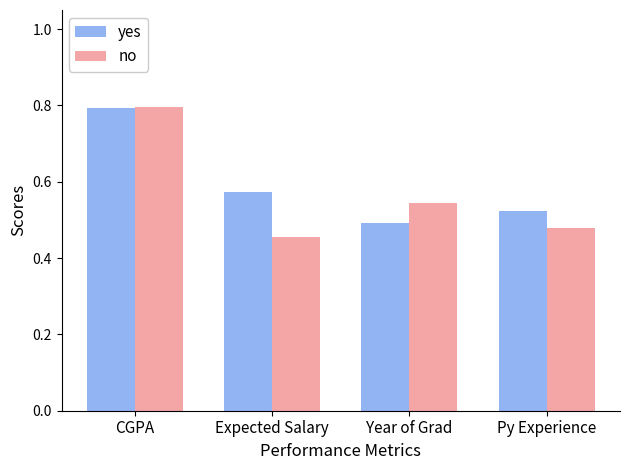

Does the chart contain stacked bars?

No